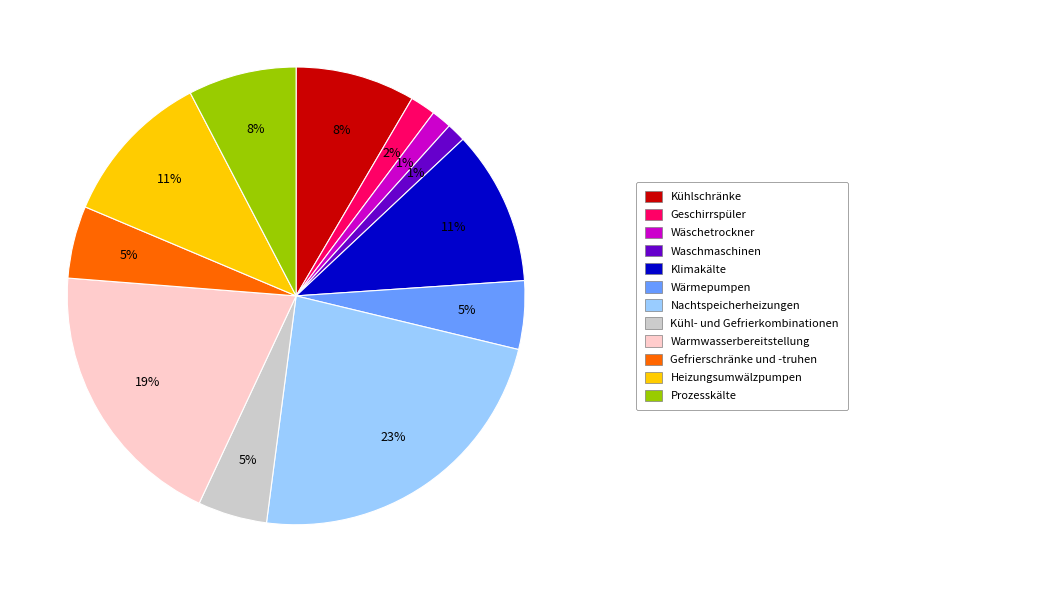

Is there a majority slice in this chart?

No